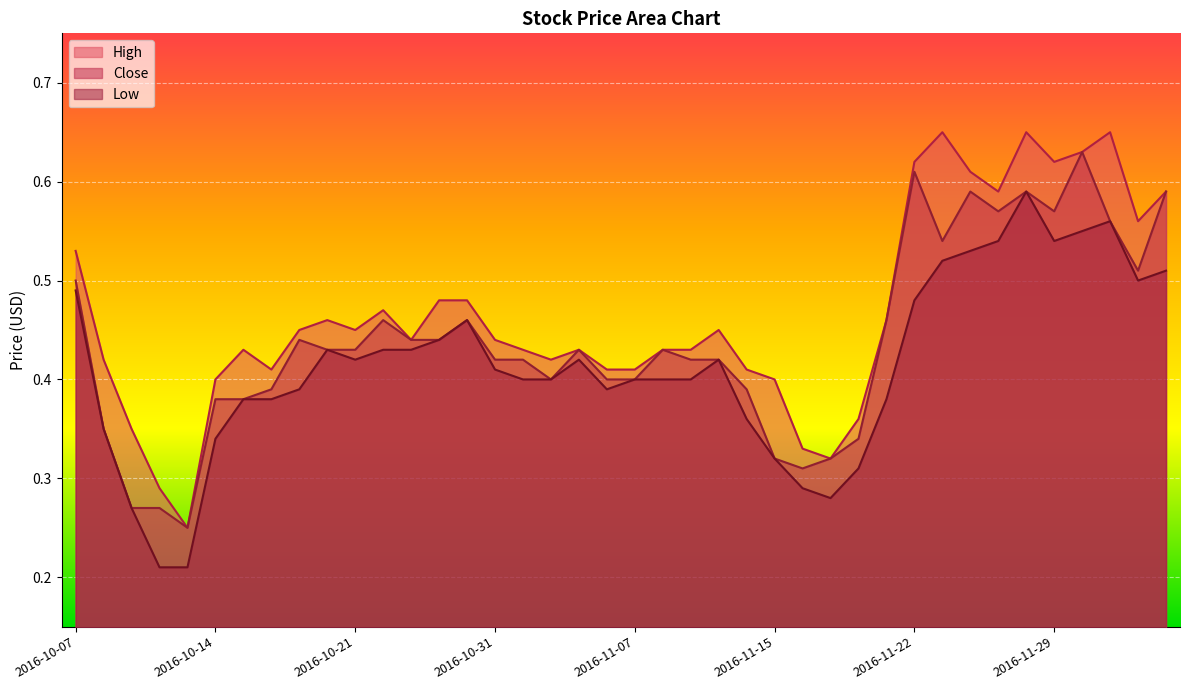

List the labels in order of High value, smallest first.

2016-10-13, 2016-10-12, 2016-11-17, 2016-11-16, 2016-10-11, 2016-11-18, 2016-10-14, 2016-11-15, 2016-10-18, 2016-11-04, 2016-11-07, 2016-11-14, 2016-10-10, 2016-11-02, 2016-10-17, 2016-11-01, 2016-11-03, 2016-11-08, 2016-11-09, 2016-10-26, 2016-10-31, 2016-10-19, 2016-10-21, 2016-11-10, 2016-10-20, 2016-11-21, 2016-10-25, 2016-10-27, 2016-10-28, 2016-10-07, 2016-12-02, 2016-11-25, 2016-12-06, 2016-11-24, 2016-11-22, 2016-11-29, 2016-11-30, 2016-11-23, 2016-11-28, 2016-12-01